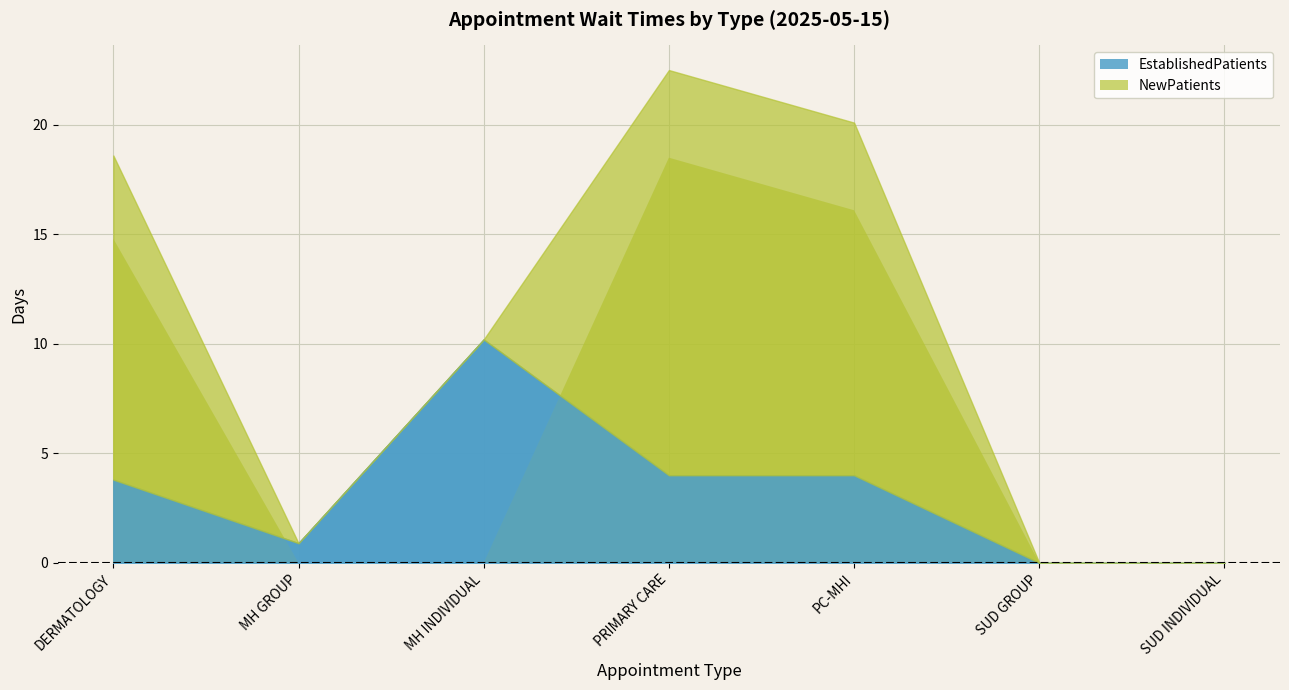

What is the label of the 1st point from the left?

DERMATOLOGY